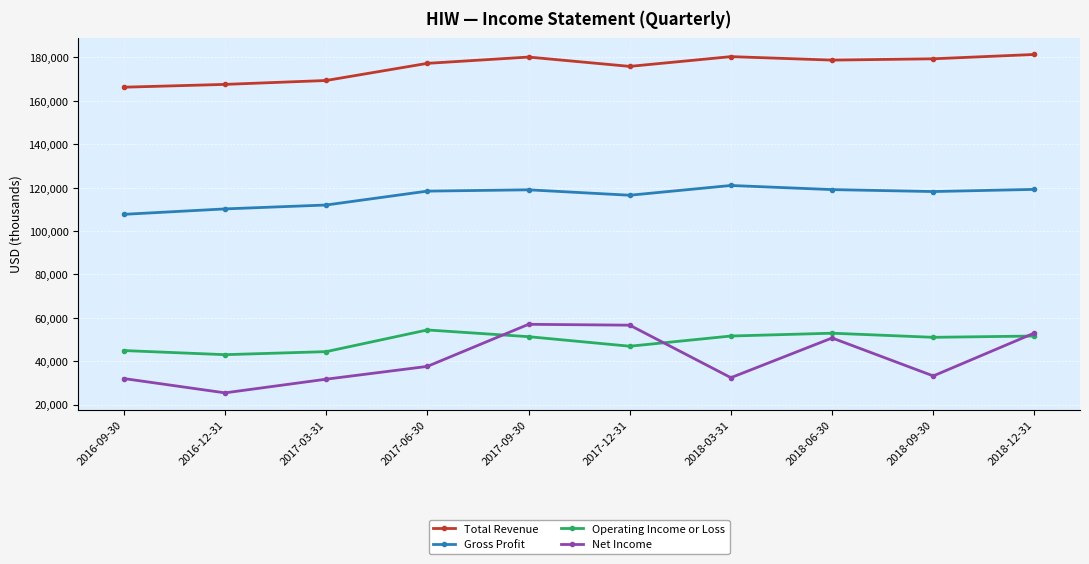

The value of Operating Income or Loss at 2017-06-30 is 54400. True or false?

True